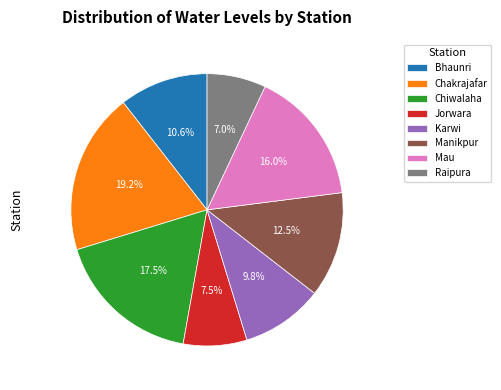

To the nearest percent, what is the difference between the largest and smallest slice percentages?

12%